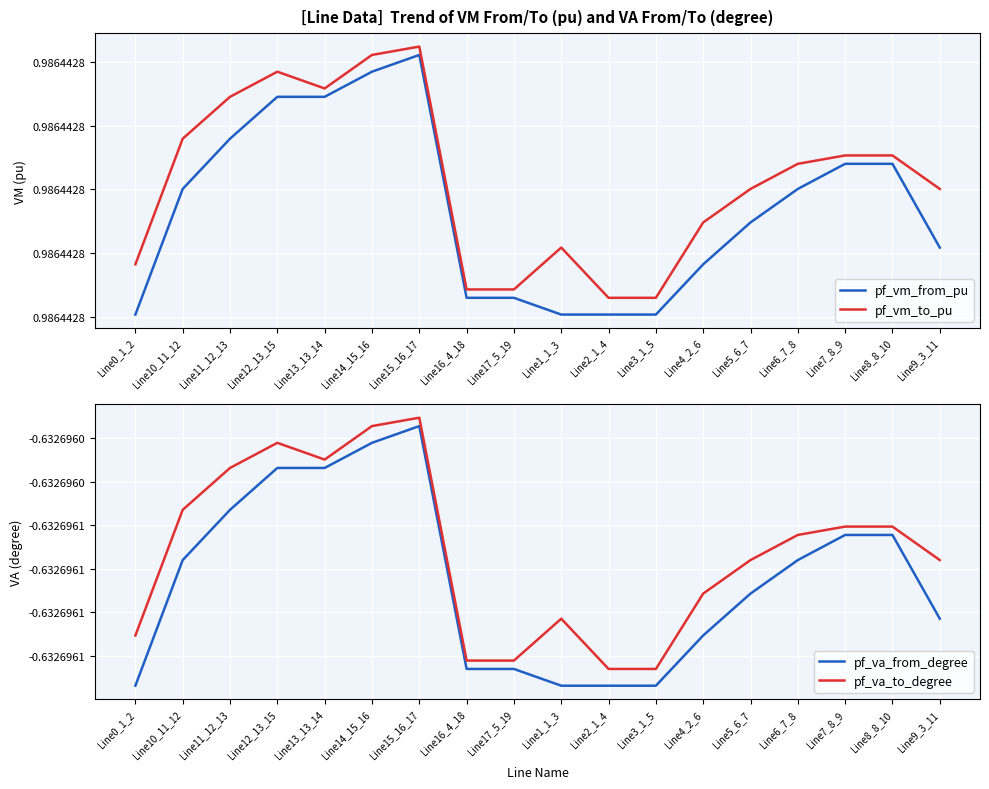

Which has a higher value, Line9_3_11 or Line3_1_5?

Line9_3_11